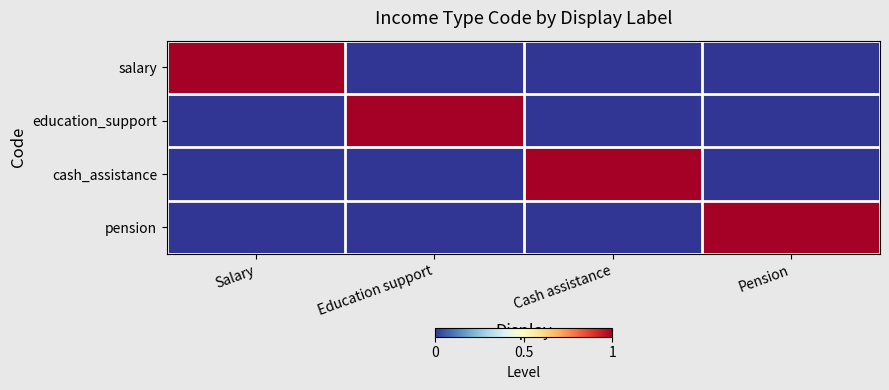

At which category does the chart reach its peak across all series?

Salary